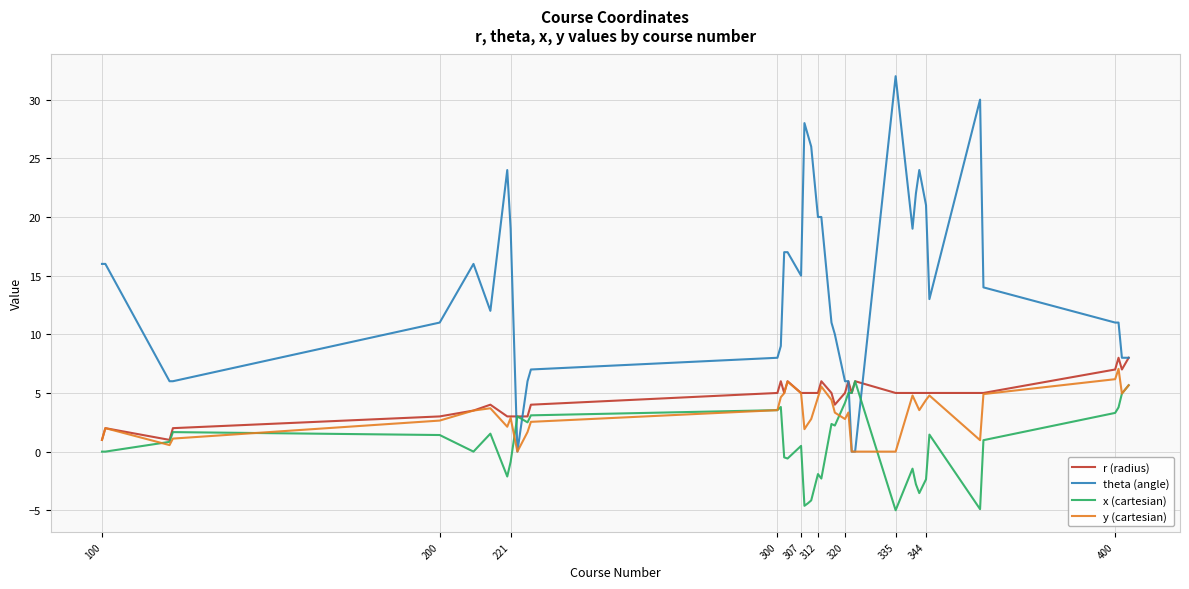

What is the smallest value displayed?

-5.0